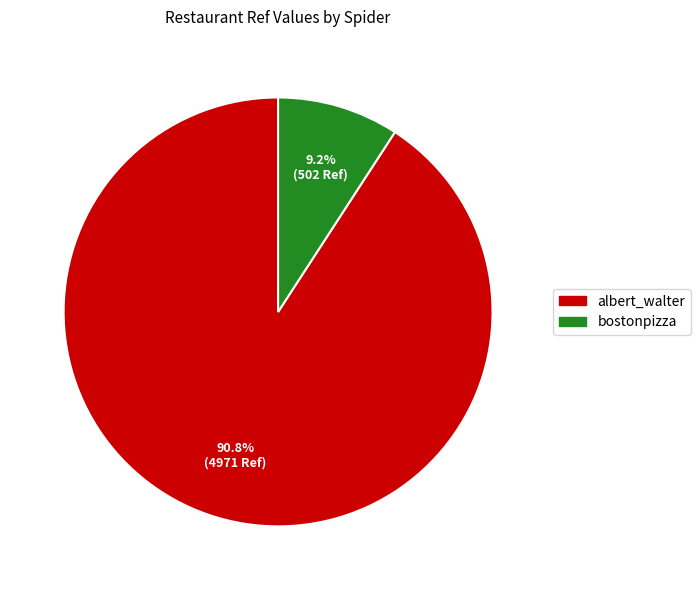

What is the ratio of the value at bostonpizza to the value at albert_walter?

0.1